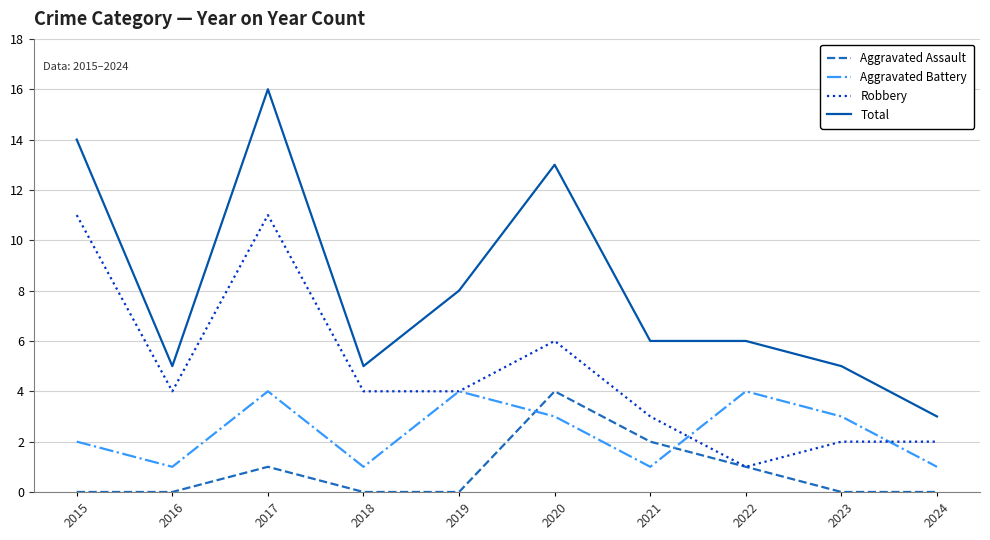

How many interior local peaks does the Aggravated Assault series have?

2